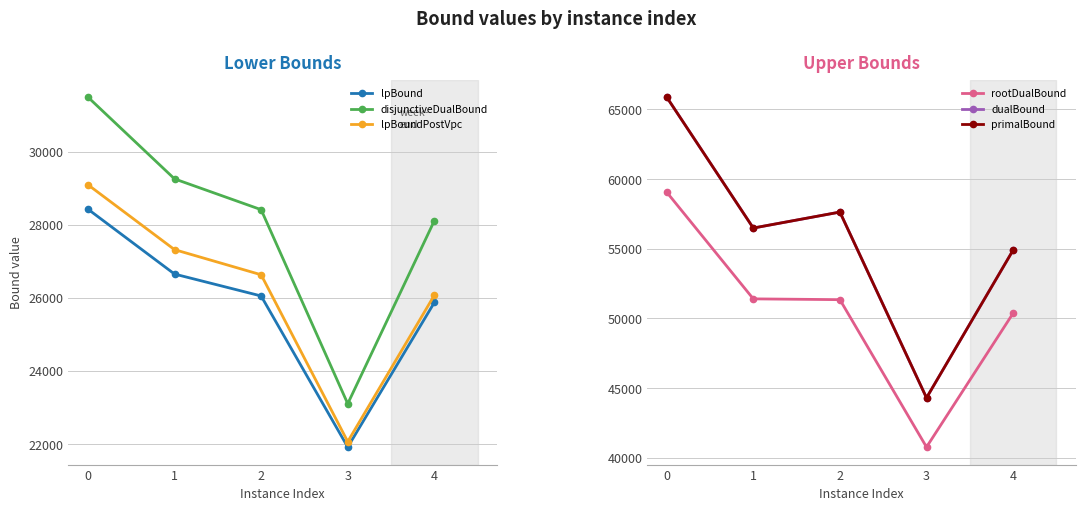

What is the difference between the primalBound values at 0 and 1?

9398.0